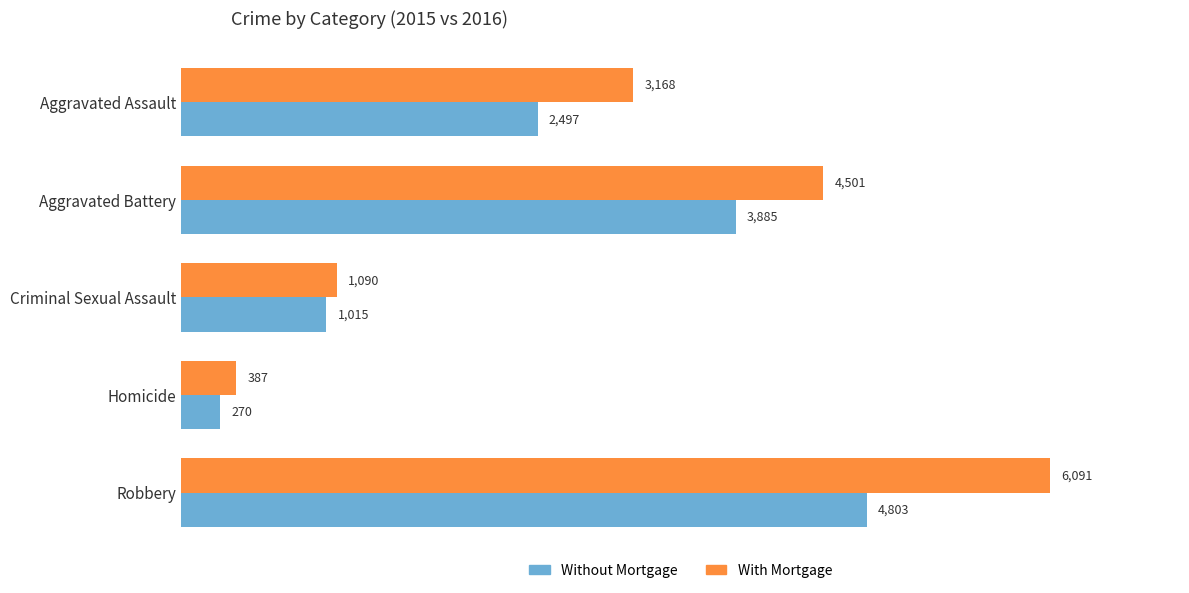

How many data points in With Mortgage are less than 3168?

2